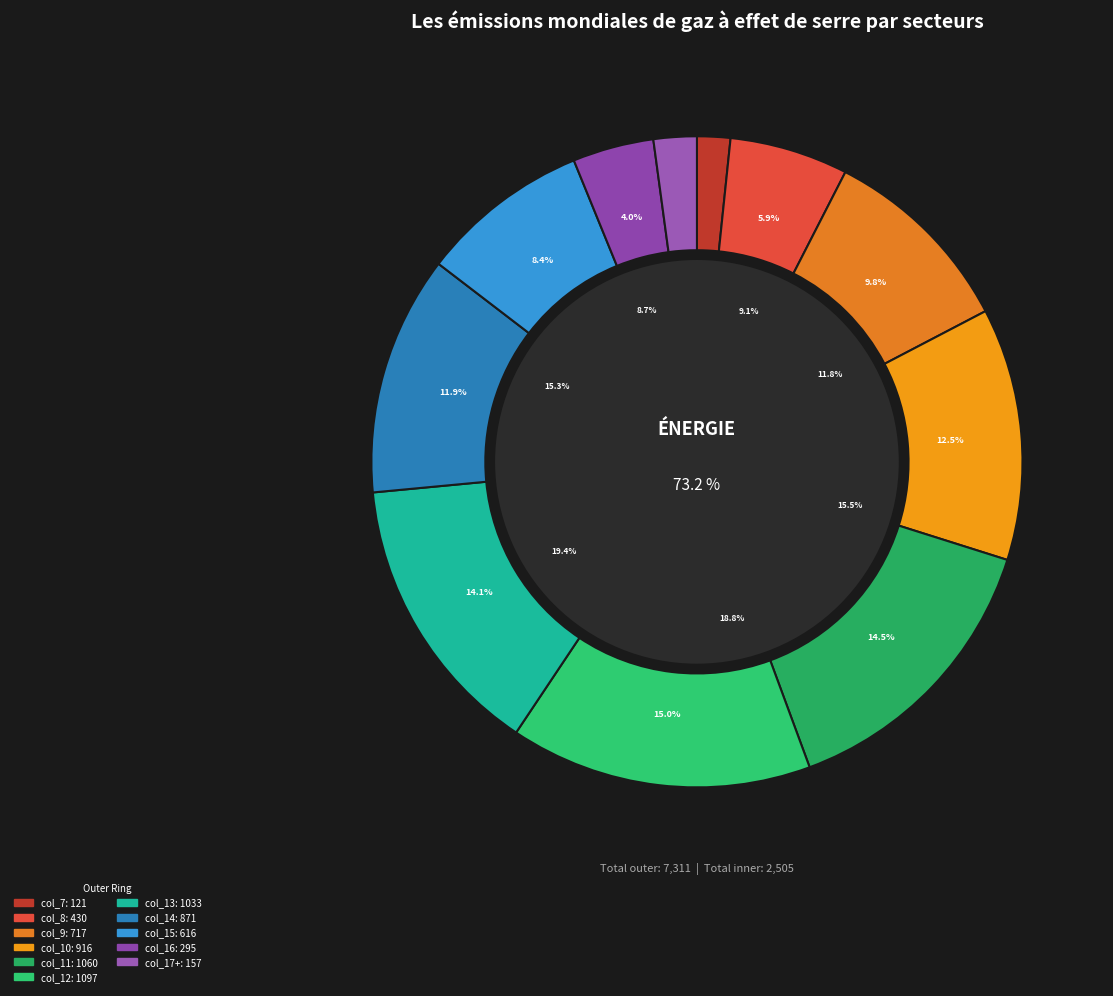

What is the change in value from col_8 to col_10?

+485.9